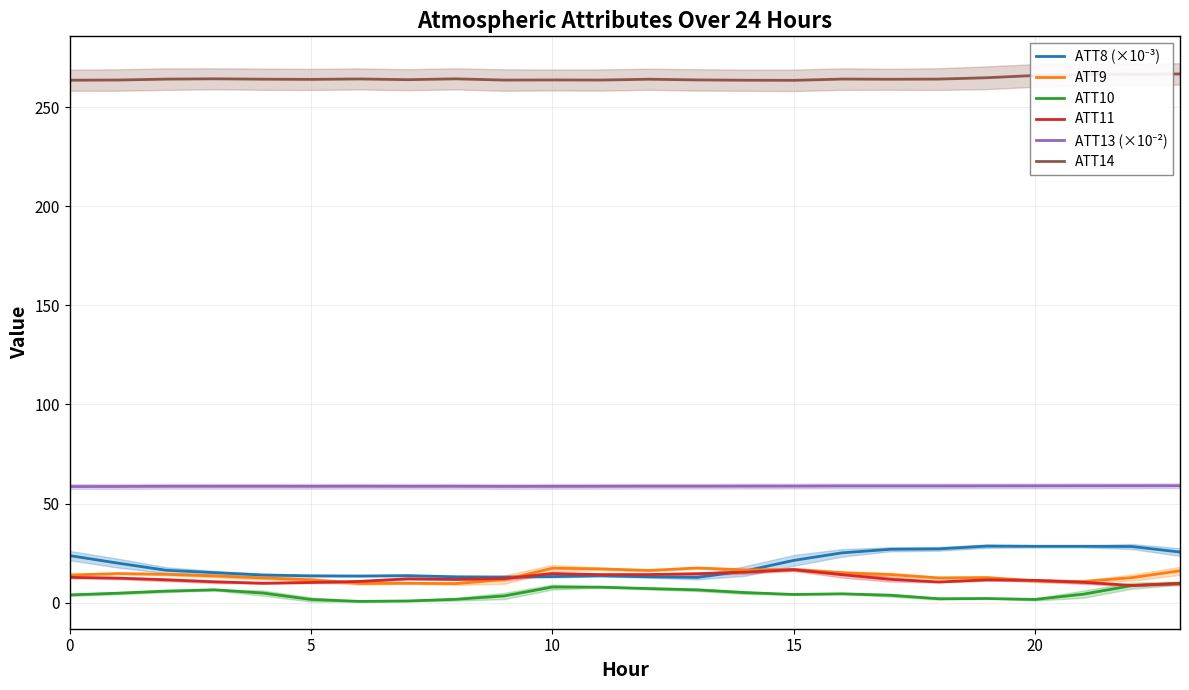

How many series are shown in this chart?

6